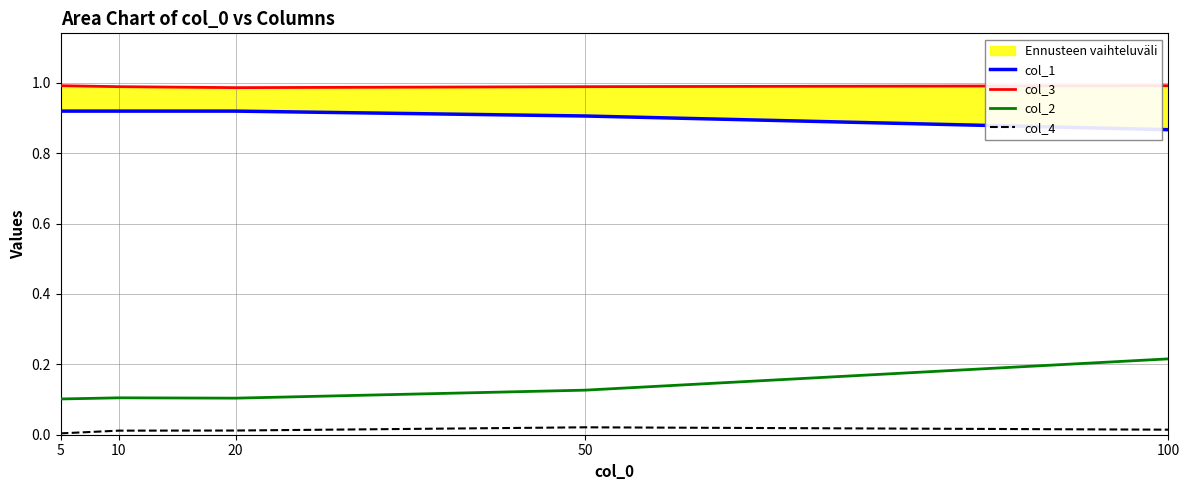

Read the col_2 value at 10.

0.1